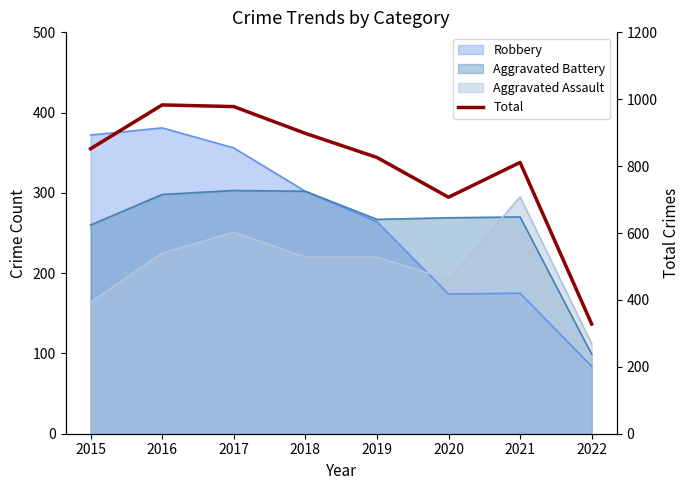

Reading left to right, what are all the values shown in this chart?

2015=852	2016=983	2017=978	2018=898	2019=826	2020=707	2021=811	2022=328